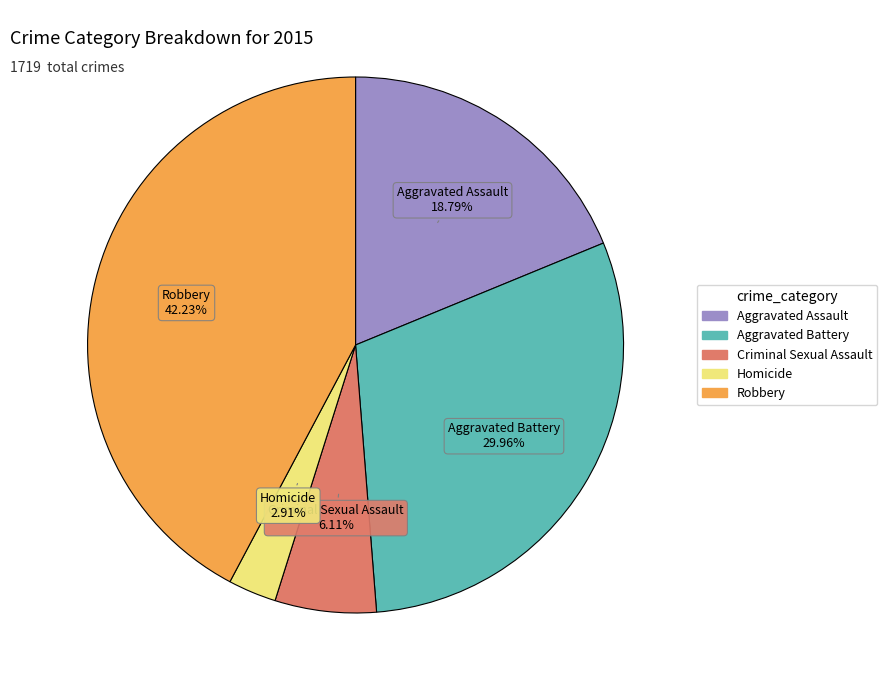

To the nearest percent, what is the difference between the Robbery and Homicide slice percentages?

39%